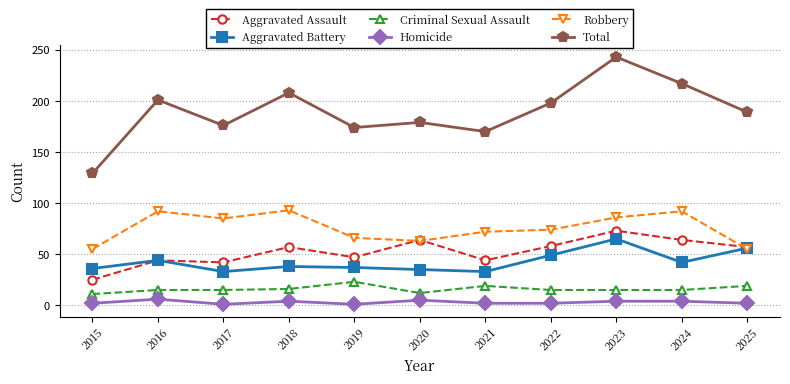

True or false: Robbery has more than 0 points higher than both neighbors.

True